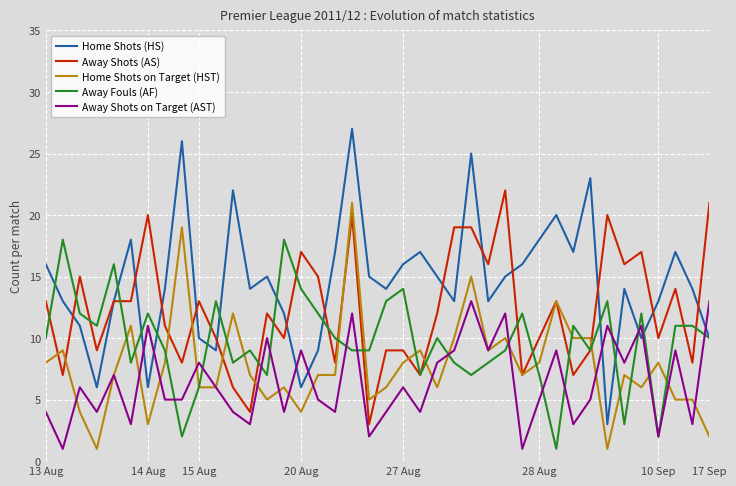

Which series has the largest total across all categories?

Home Shots (HS)